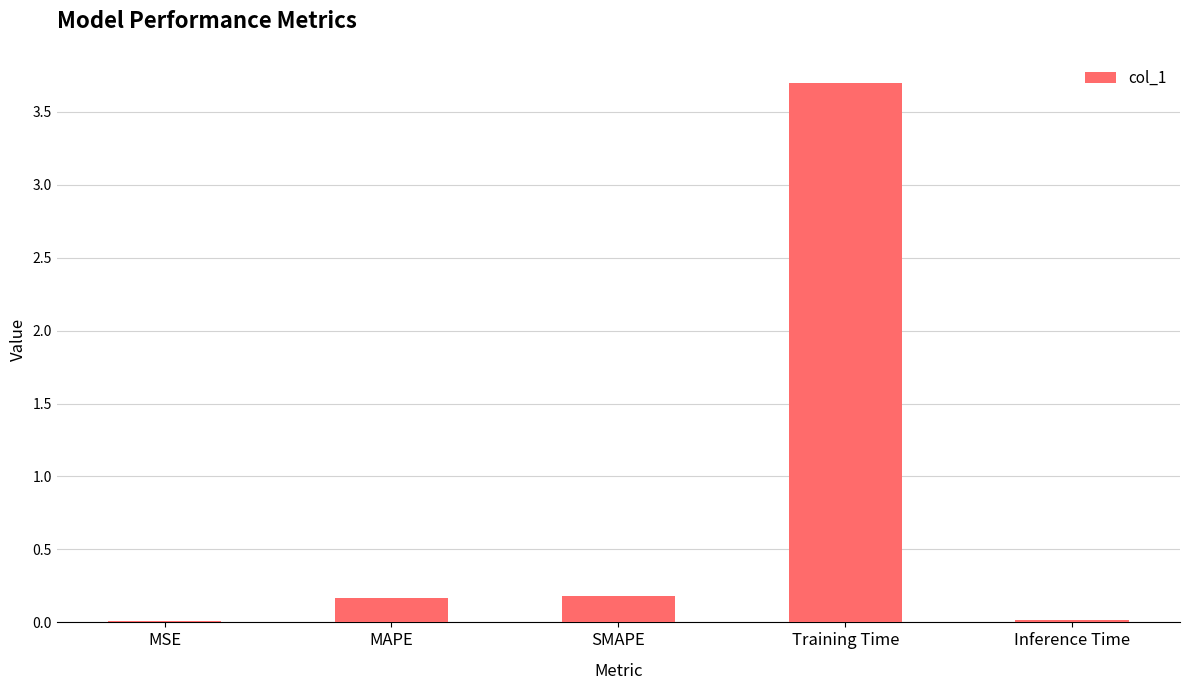

Which has a higher value, MAPE or Inference Time?

MAPE